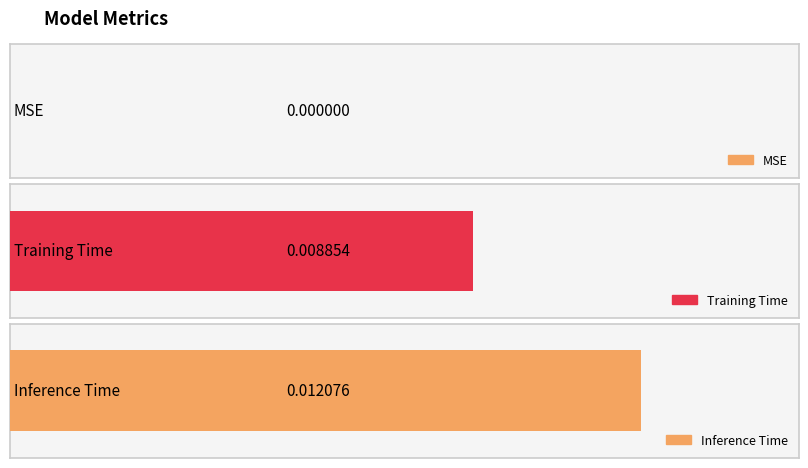

At which category does the chart reach its minimum across all series?

MSE